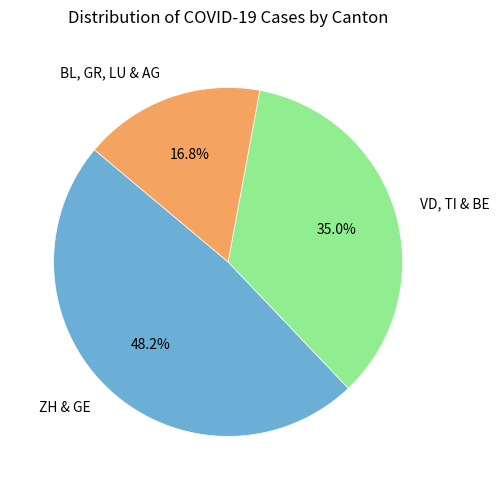

Between VD, TI & BE and BL, GR, LU & AG, which is larger?

VD, TI & BE